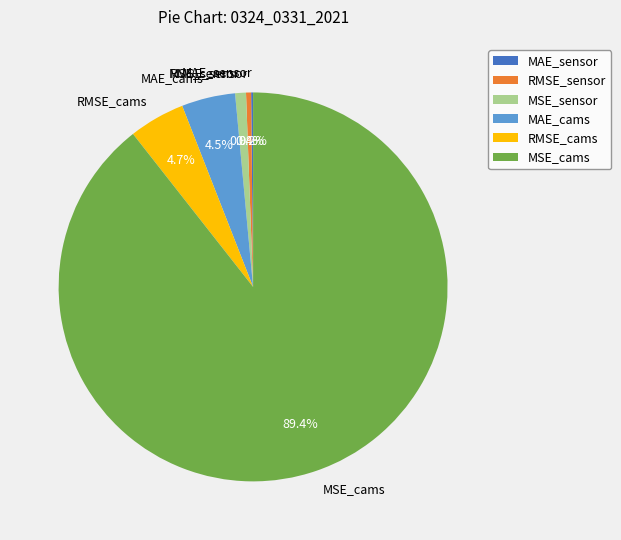

Which slice represents more than half of the pie?

MSE_cams